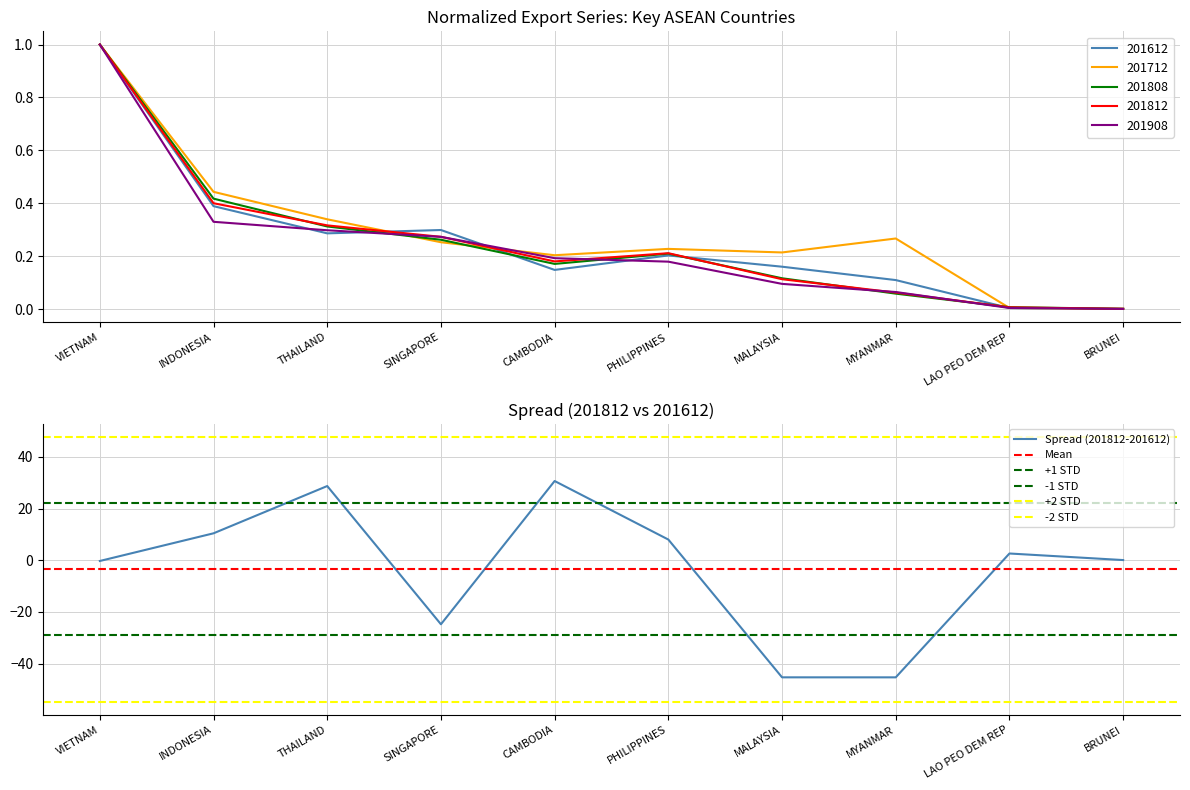

Reading left to right, list all the values displayed in this chart.

201612: 1.0	0.4	0.3	0.3	0.1	0.2	0.2	0.1	0.0	0.0
201712: 1.0	0.4	0.3	0.3	0.2	0.2	0.2	0.3	0.0	0.0
201808: 1.0	0.4	0.3	0.3	0.2	0.2	0.1	0.1	0.0	0.0
201812: 1.0	0.4	0.3	0.3	0.2	0.2	0.1	0.1	0.0	0.0
201908: 1.0	0.3	0.3	0.3	0.2	0.2	0.1	0.1	0.0	0.0